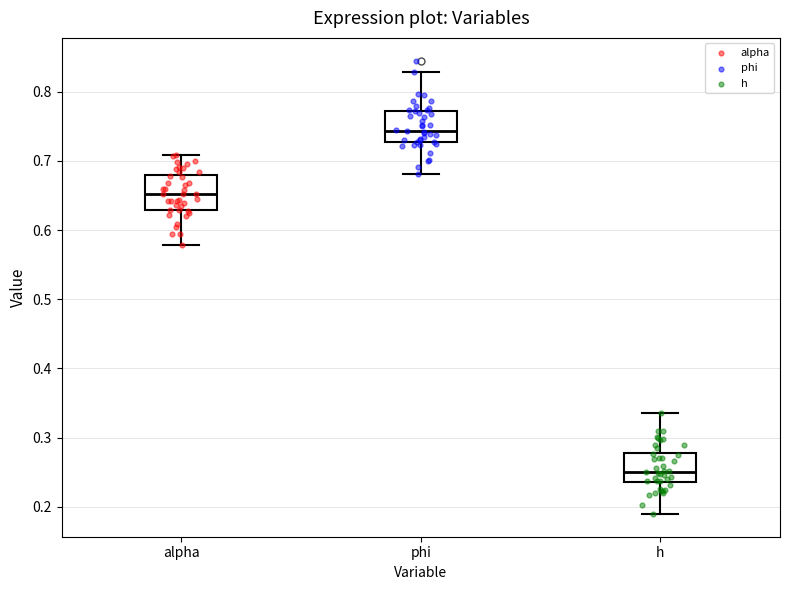

Reading left to right, read every box against the y-axis: the position of its median line, the range the box covers, and the ends of its whiskers. The values are not printed on the chart, so give them approximately, as read against the axis.

alpha: median 0.65, box 0.63 to 0.68, whiskers 0.58 to 0.71
phi: median 0.74, box 0.73 to 0.77, whiskers 0.68 to 0.83
h: median 0.25, box 0.24 to 0.28, whiskers 0.19 to 0.34